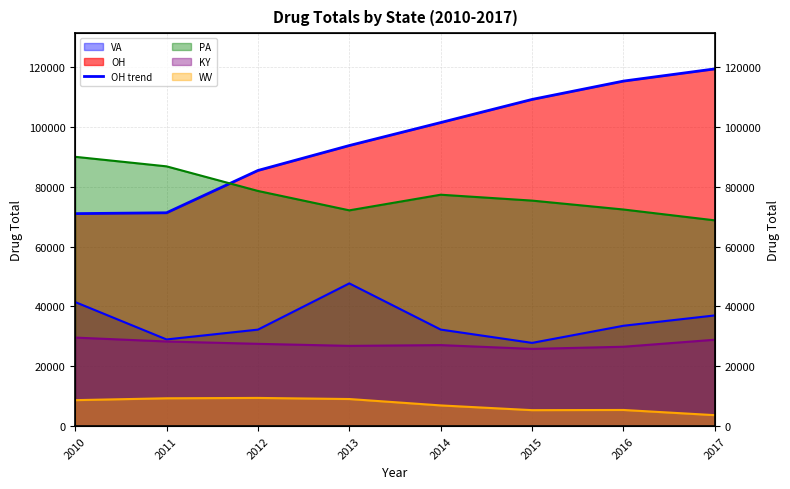

How many data points does each series have?

8